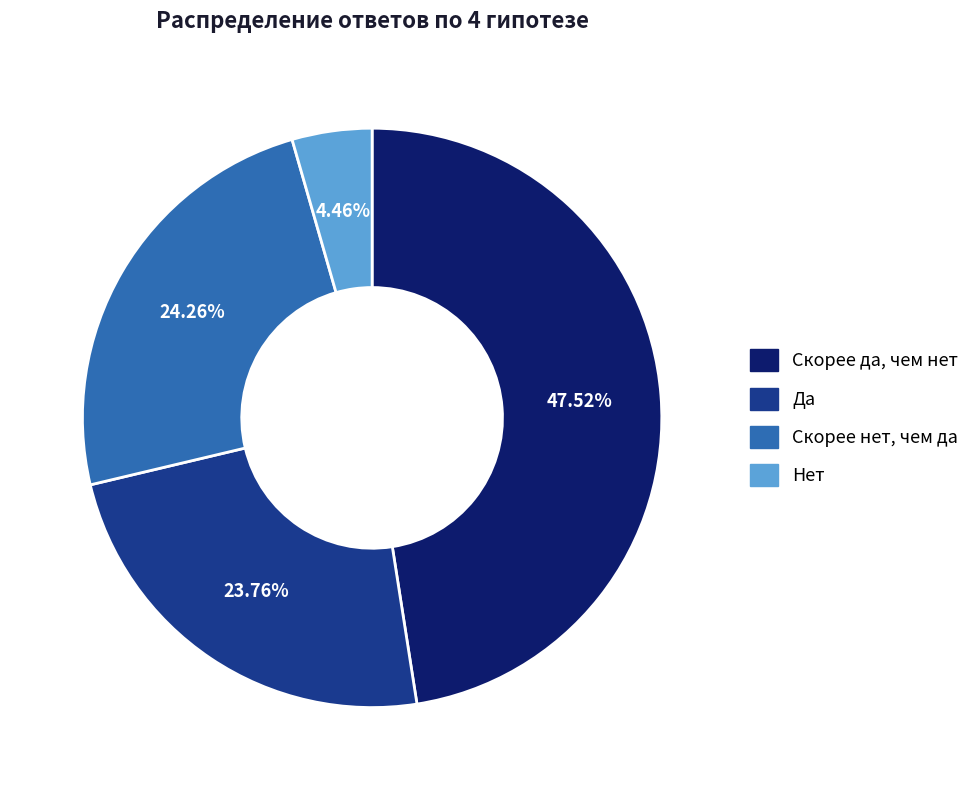

To the nearest percent, what portion does Да represent?

24%